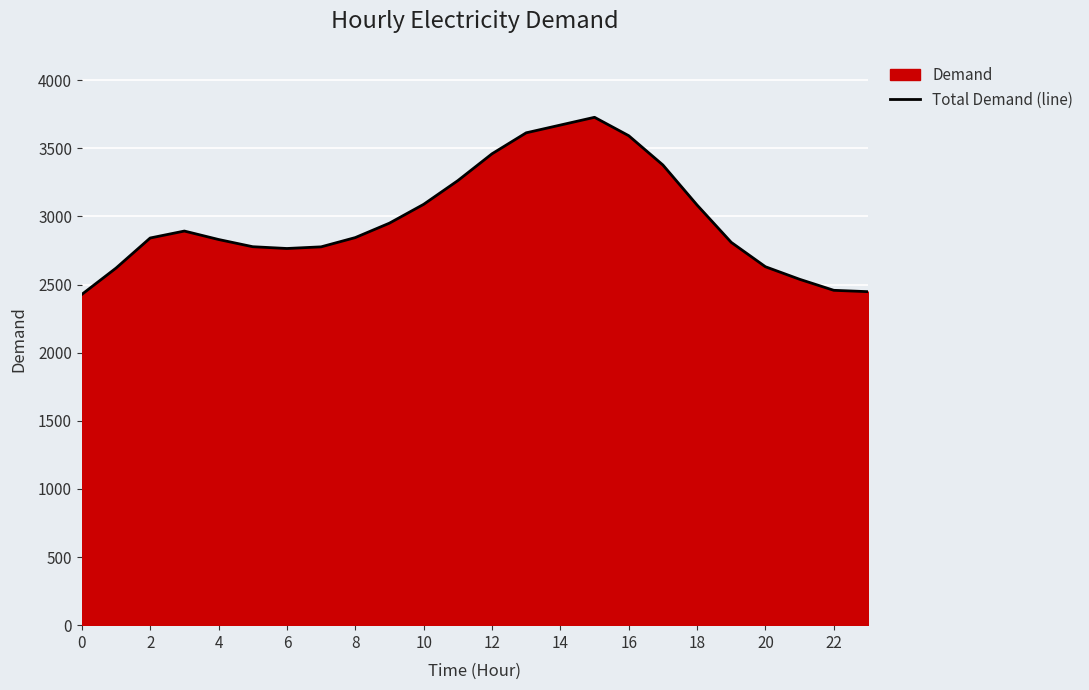

Between 15 and 16, which is larger?

15